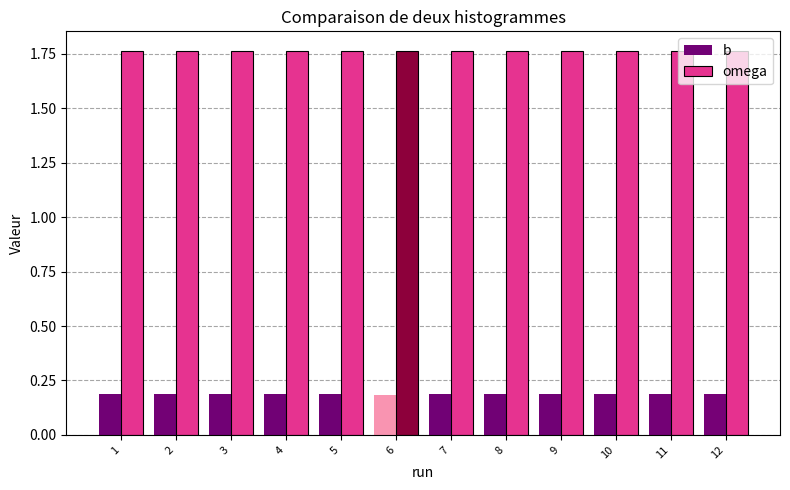

What is the minimum value shown in the chart?

0.2